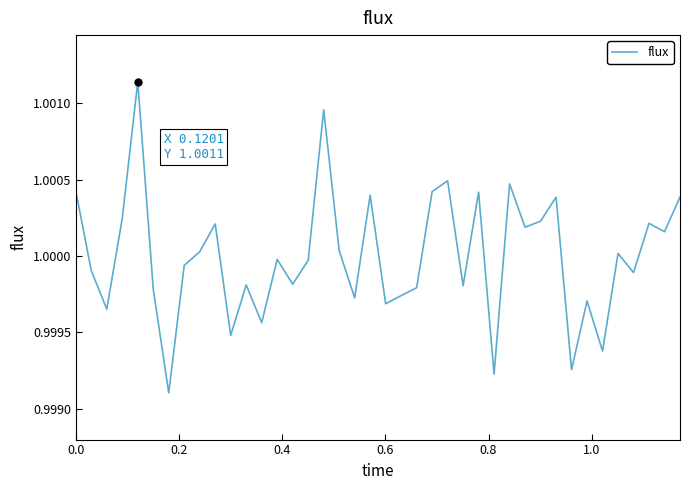

How many interior local peaks (higher than both neighbors) does the data have?

13